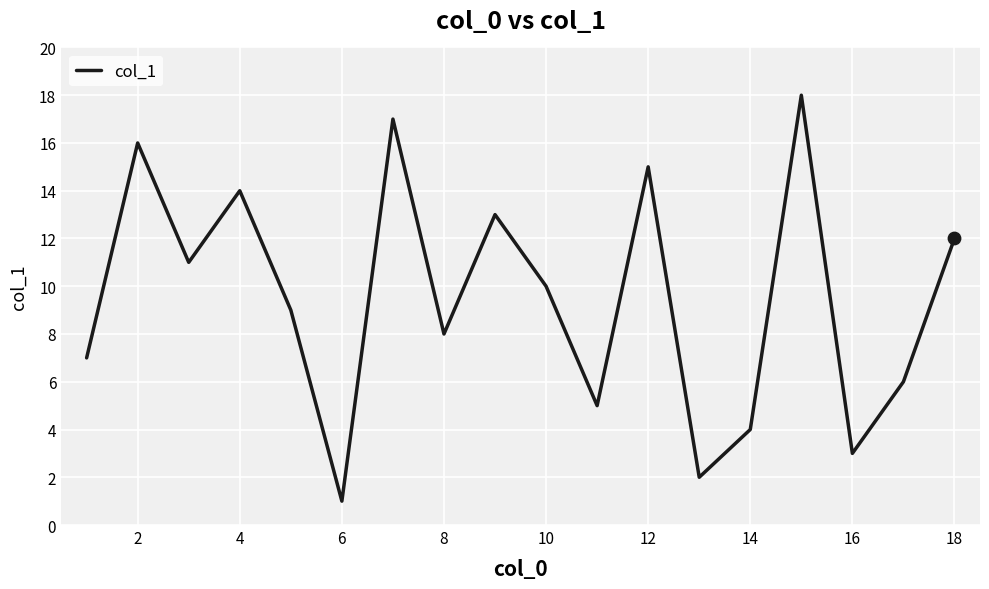

What is the greatest value displayed?

18